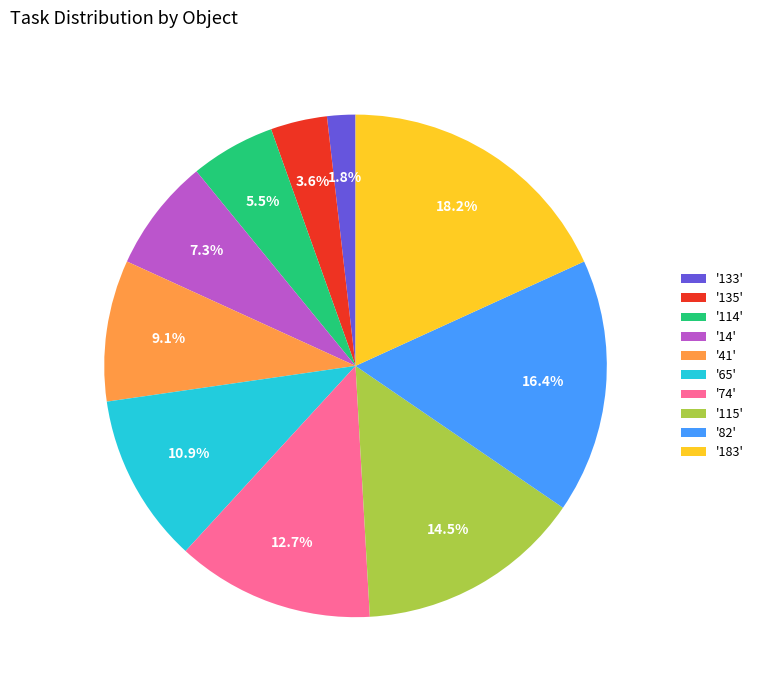

Combined, do '135' and '14' account for over 50%?

No